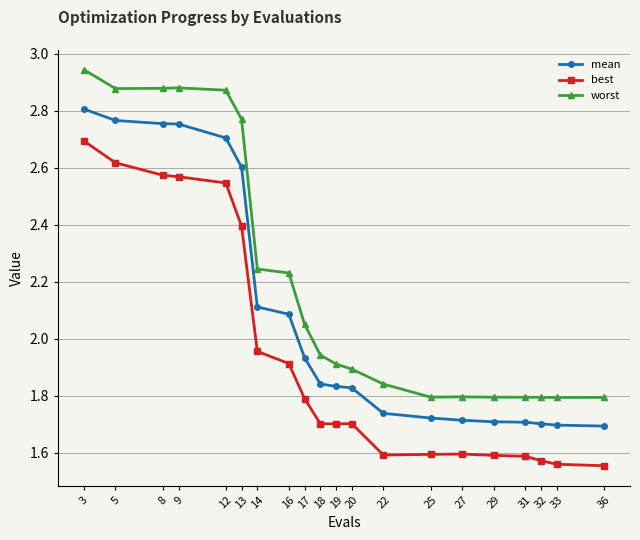

What is the total value across all series at 5?

8.3